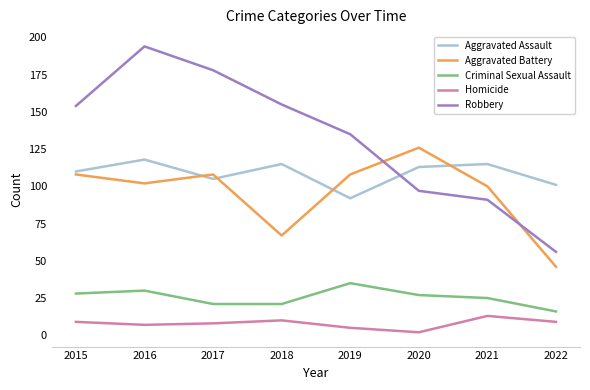

Reading left to right, transcribe all the data shown in this chart.

Aggravated Assault: 110	118	105	115	92	113	115	101
Aggravated Battery: 108	102	108	67	108	126	100	46
Criminal Sexual Assault: 28	30	21	21	35	27	25	16
Homicide: 9	7	8	10	5	2	13	9
Robbery: 154	194	178	155	135	97	91	56